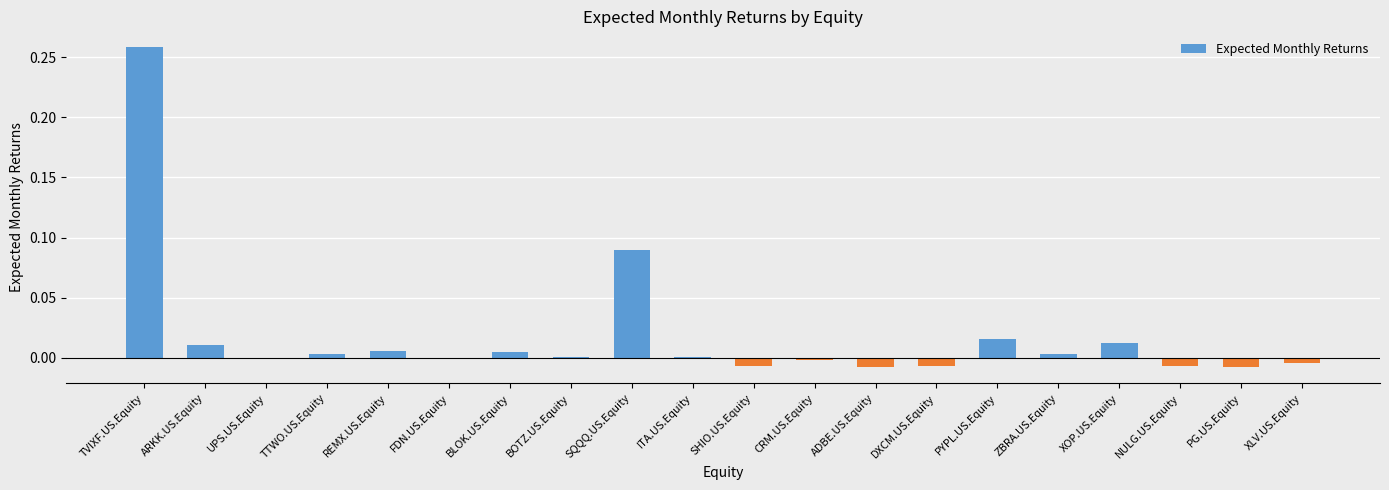

What is the sum of all values?

0.4